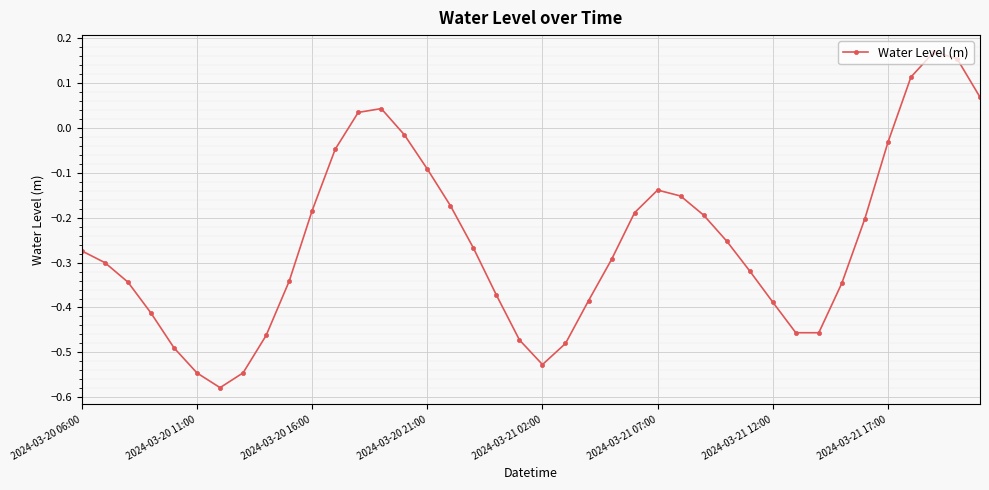

What is the sum of all values?

-10.1